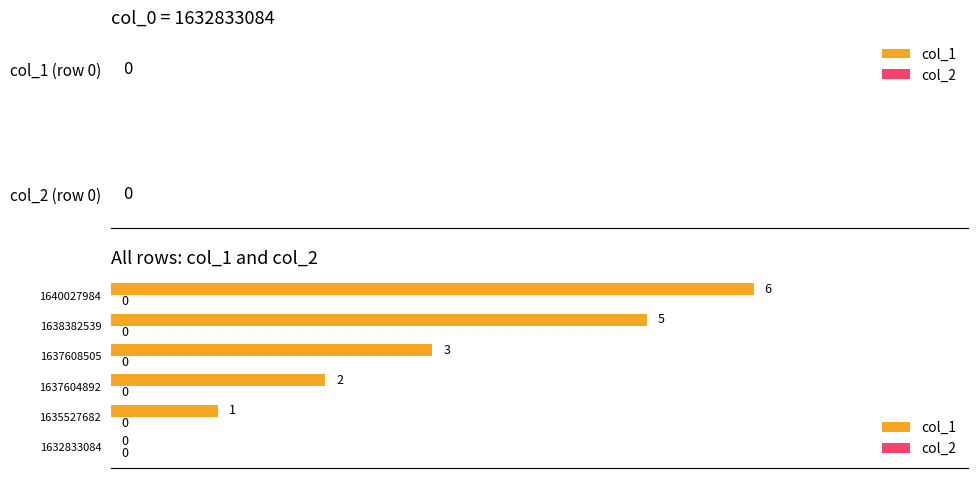

What is the sum of all values?

17